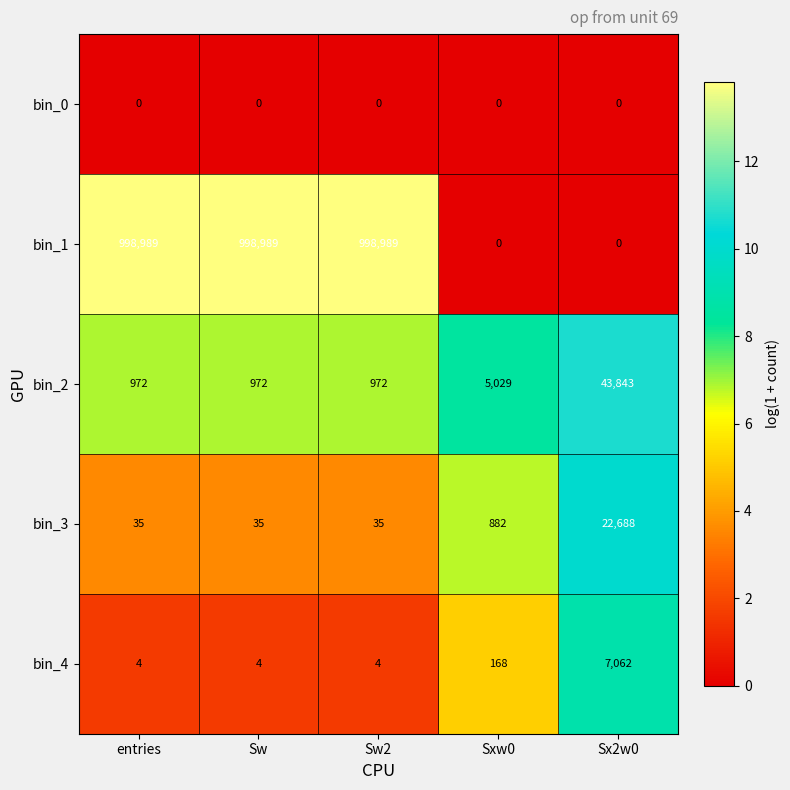

The bin_0 series shows 0 at Sw2. True or false?

True